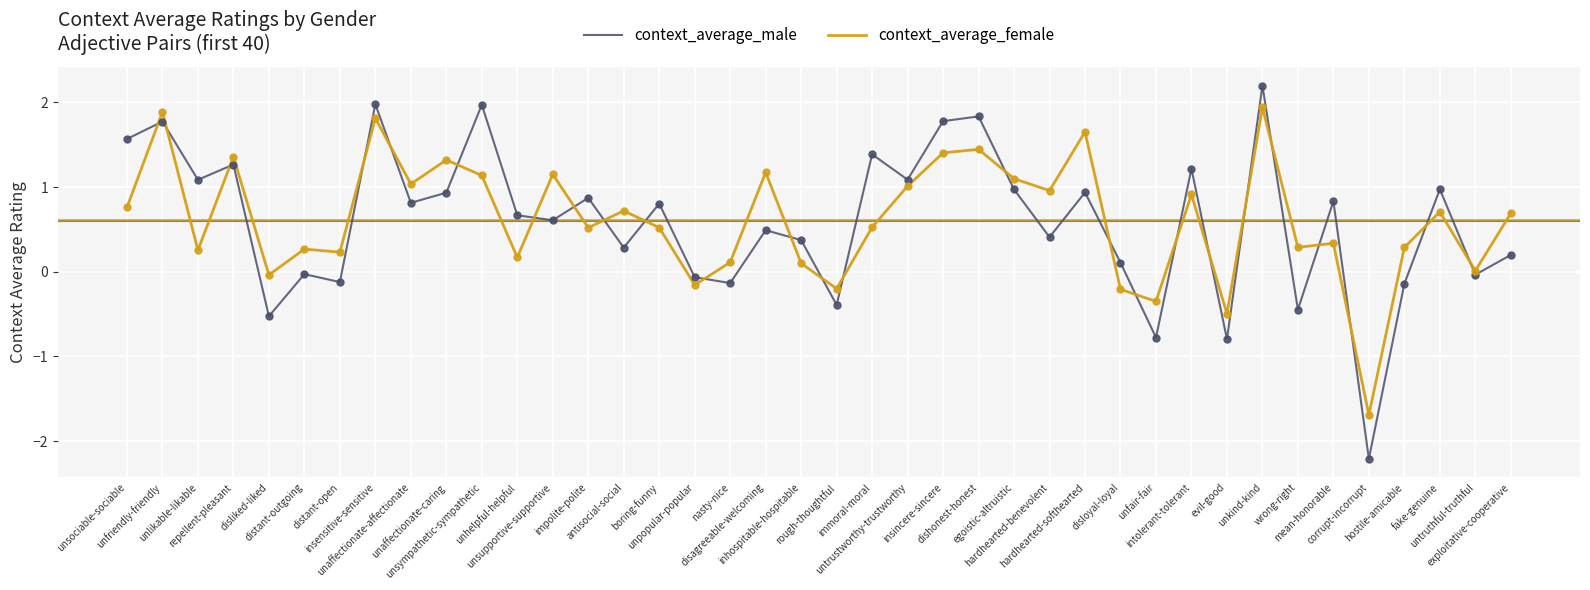

Which series has the widest spread of values?

context_average_male